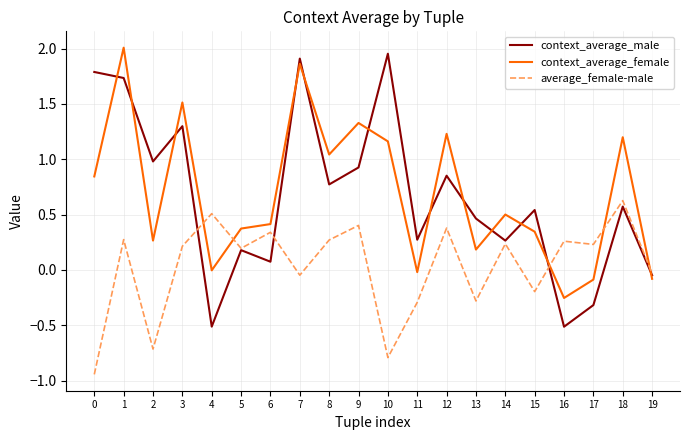

The context_average_male series shows 0.3 at 18. True or false?

False